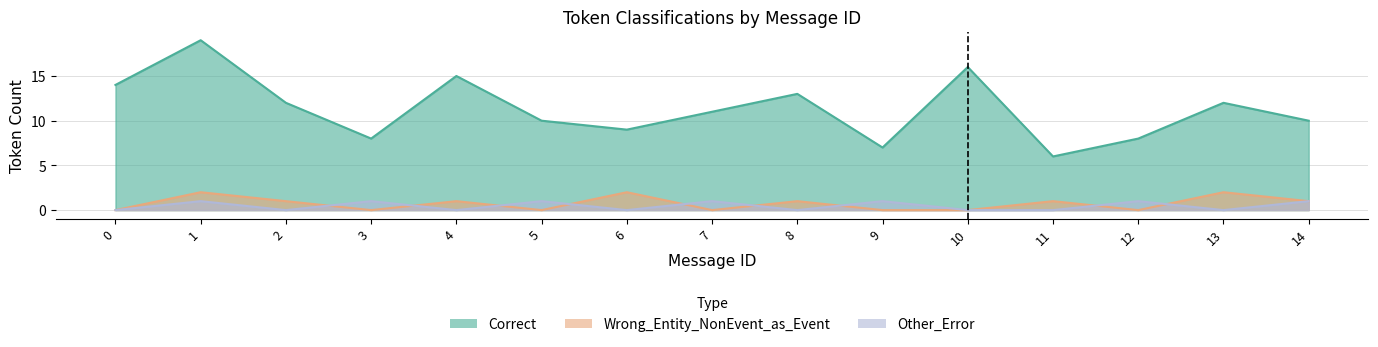

Where does the Wrong_Entity_NonEvent_as_Event series first go above 1?

1